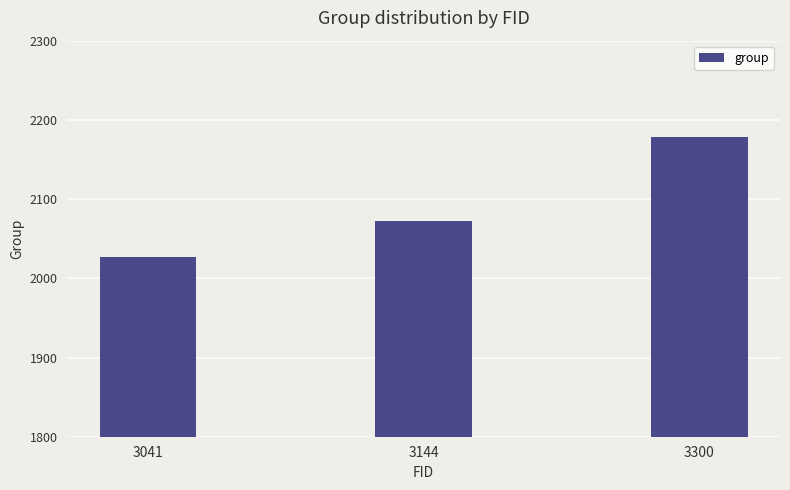

Which category has the lowest value across all series?

3041